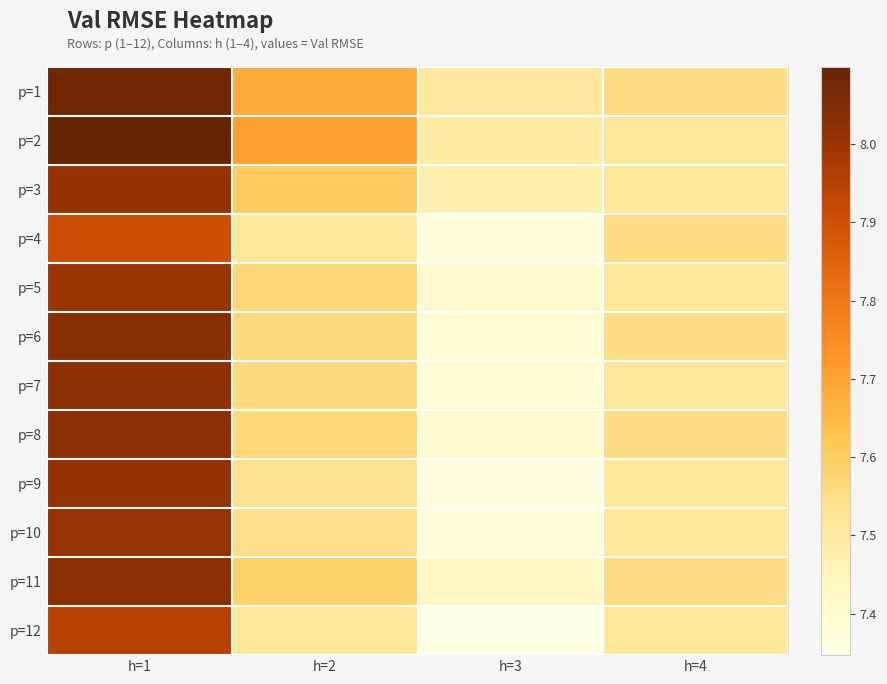

Between h=1 and h=2, which is larger?

h=1